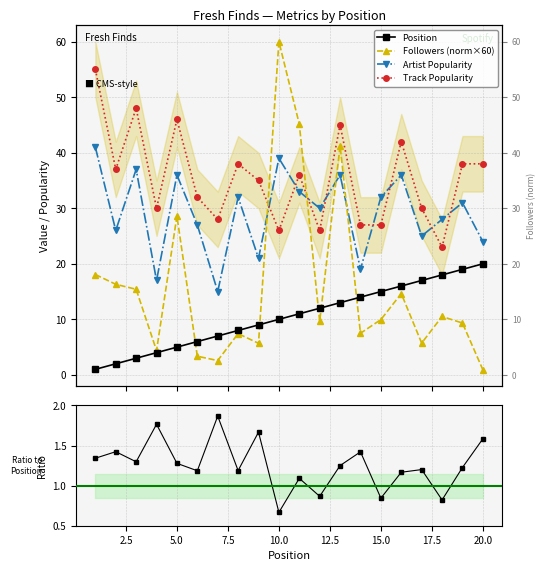

How many data points in Position are less than 11?

10